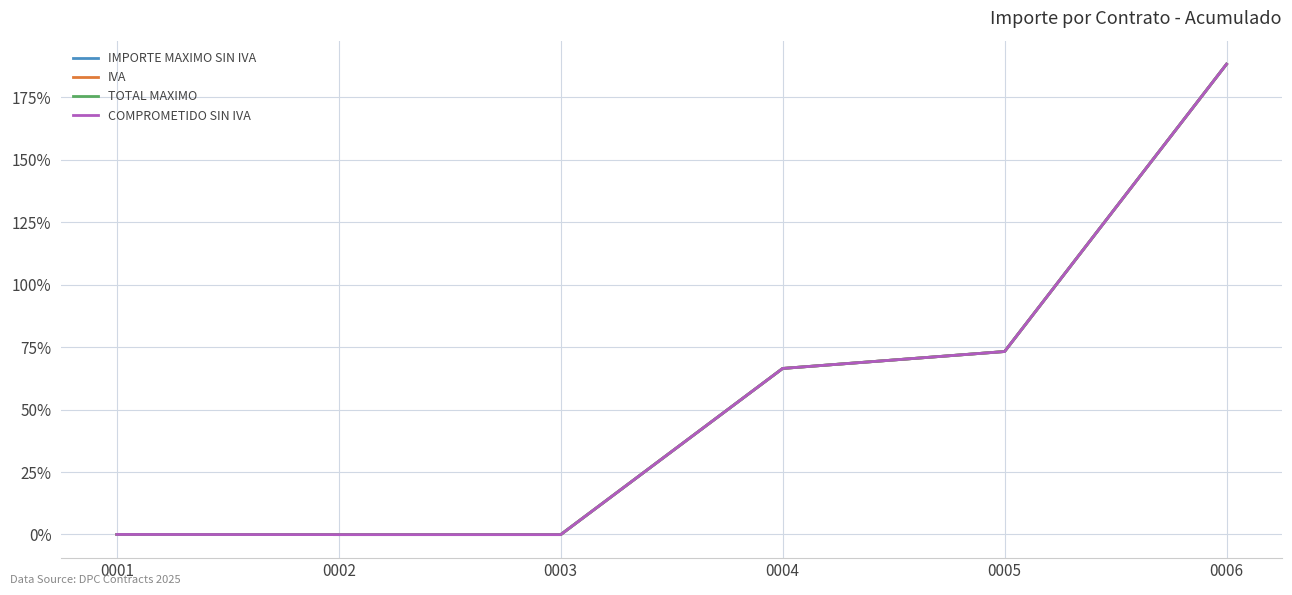

True or false: TOTAL MAXIMO and IVA intersect in this chart.

False